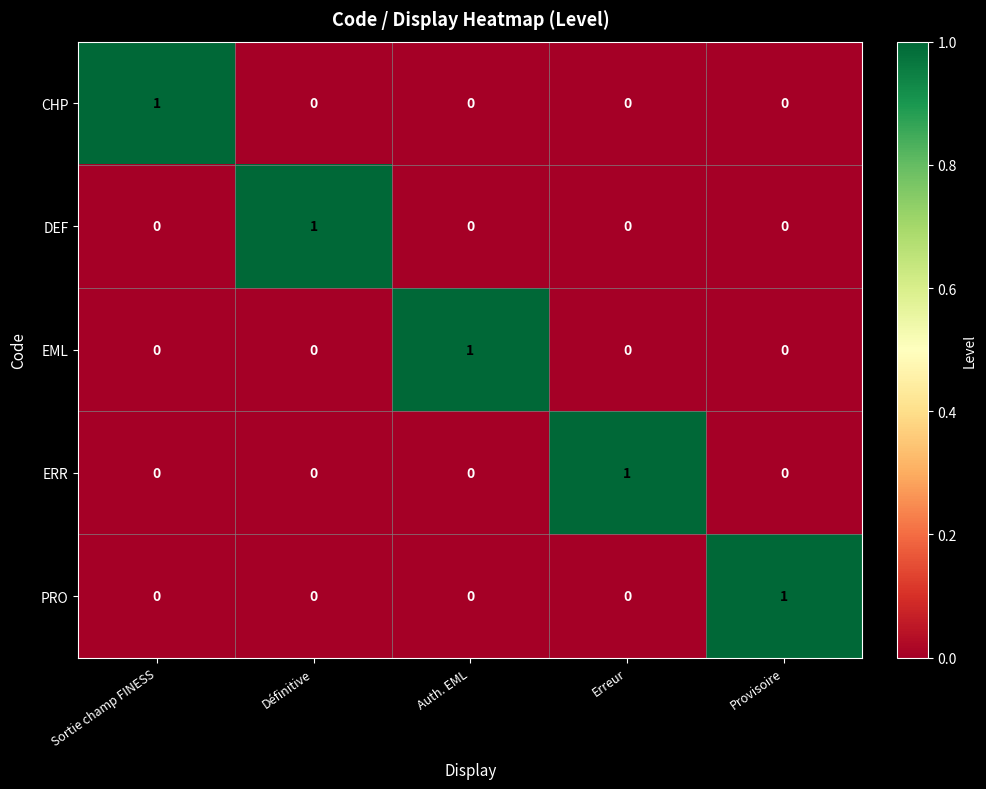

How many positive values does the EML series have?

1